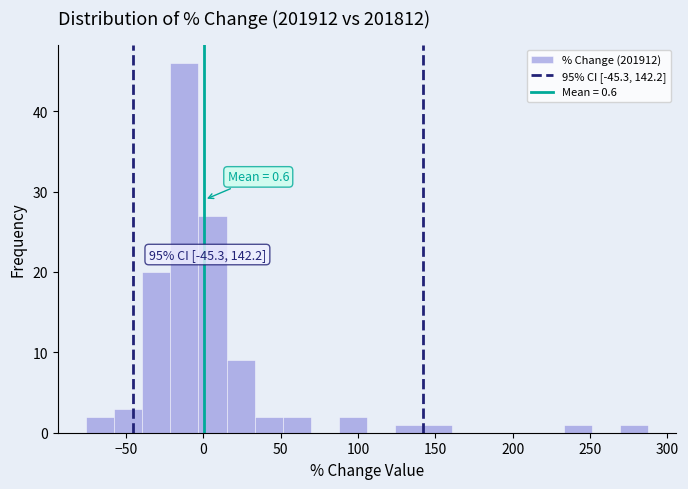

Around what value on the x-axis is the tallest bar? Give the approximate position of its centre, as read against the axis.

-10